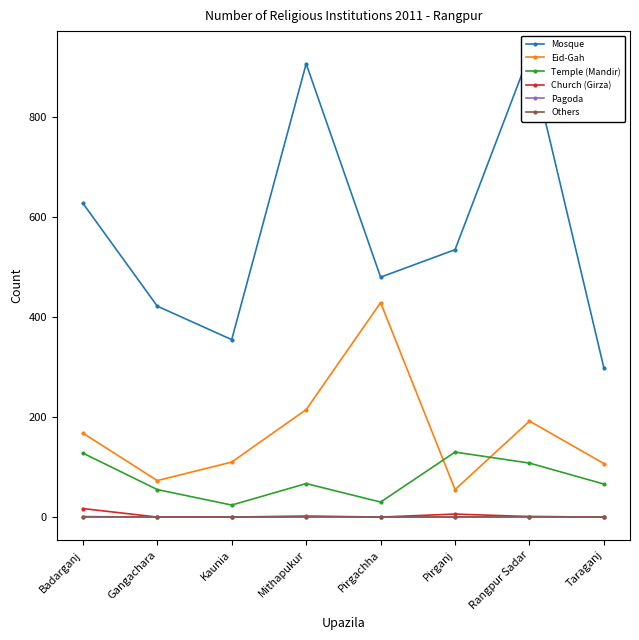

In Temple (Mandir), how many points are higher than both neighbors (excluding endpoints)?

2